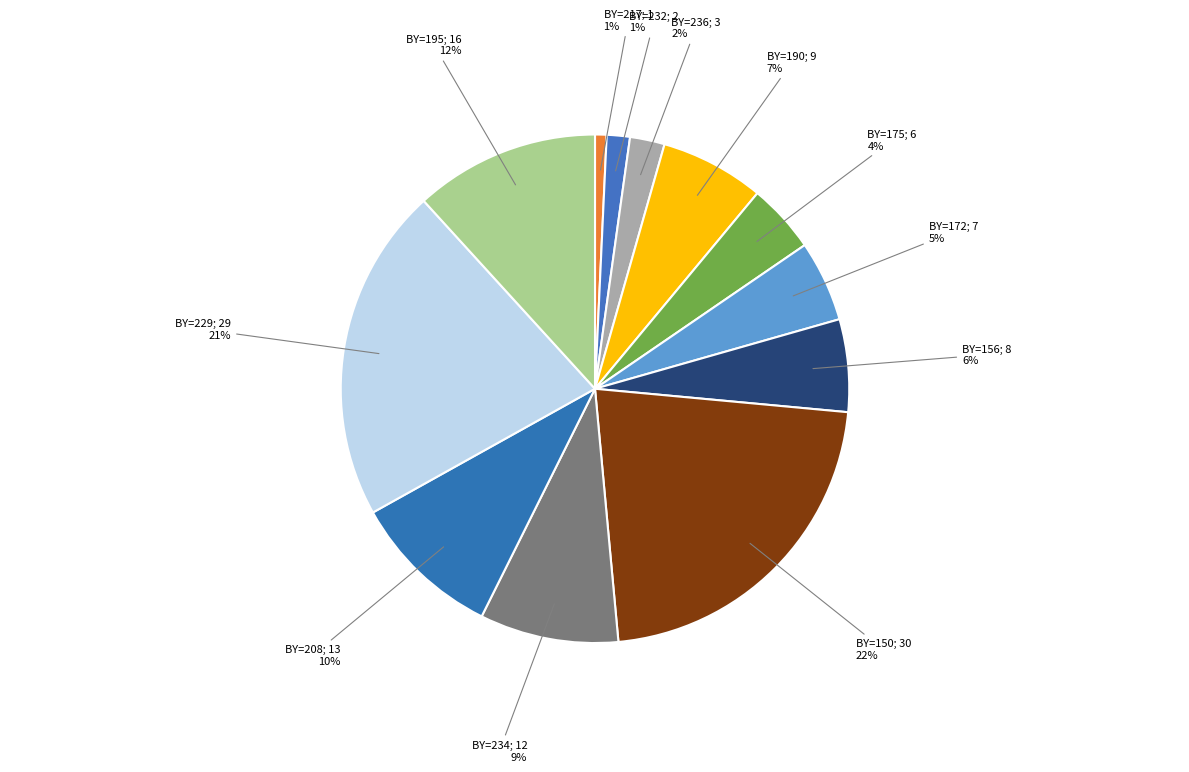

How many slices are in this pie chart?

12